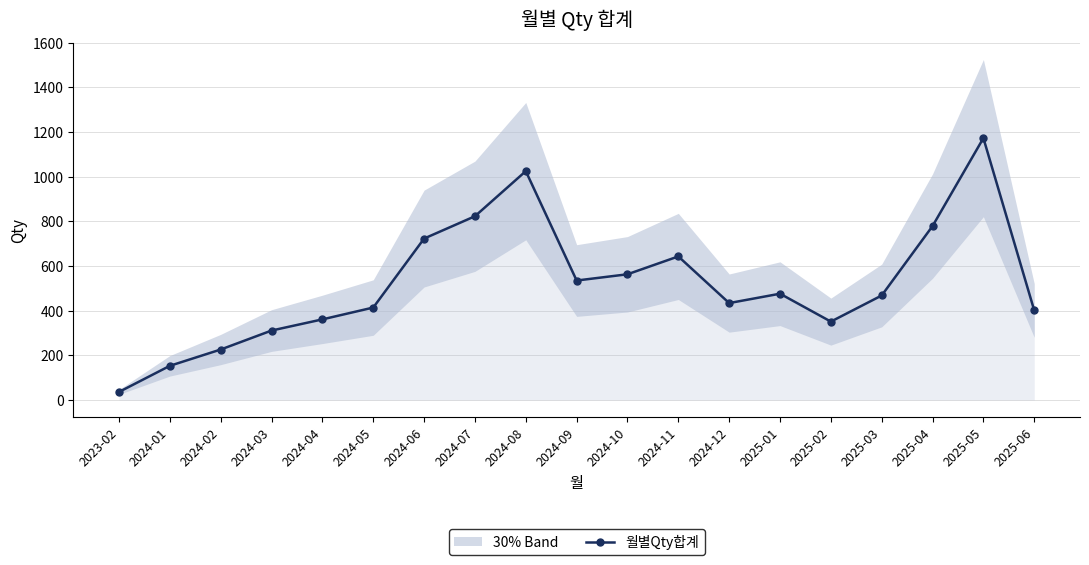

Is this an area chart (filled region under the line)?

No